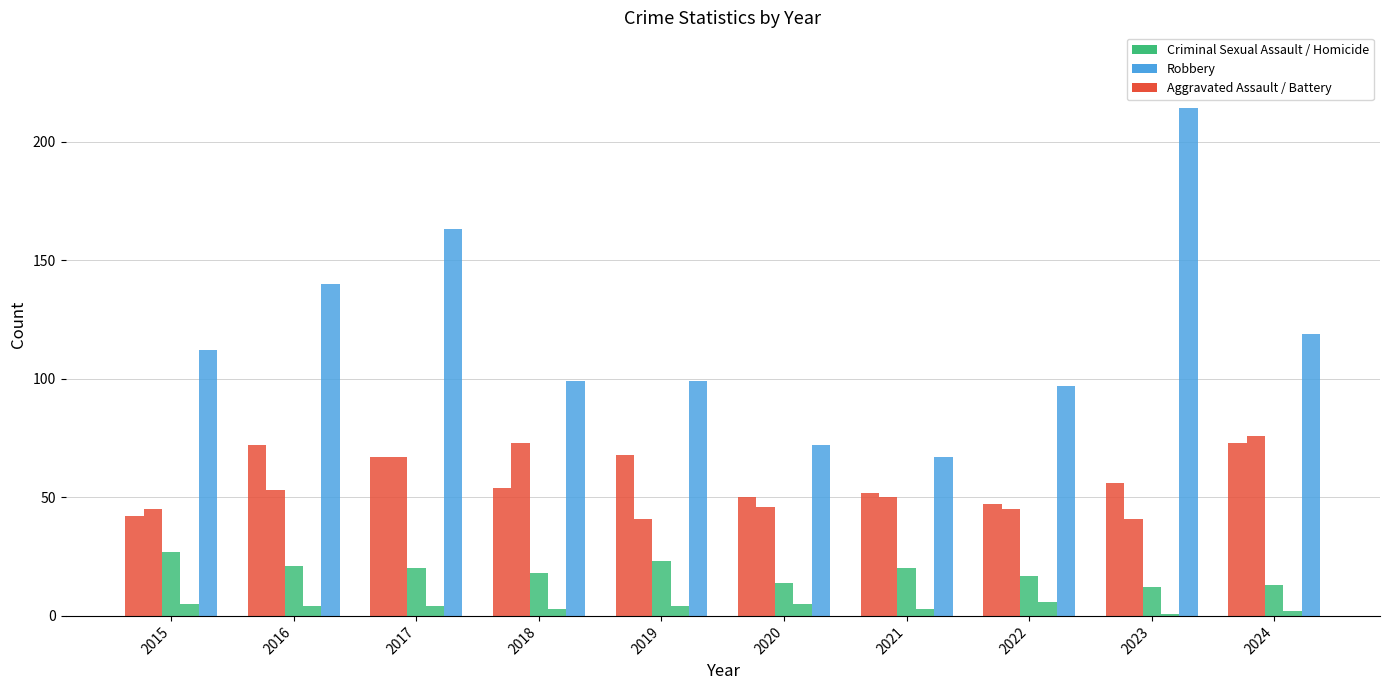

What is the maximum value shown in the chart?

214